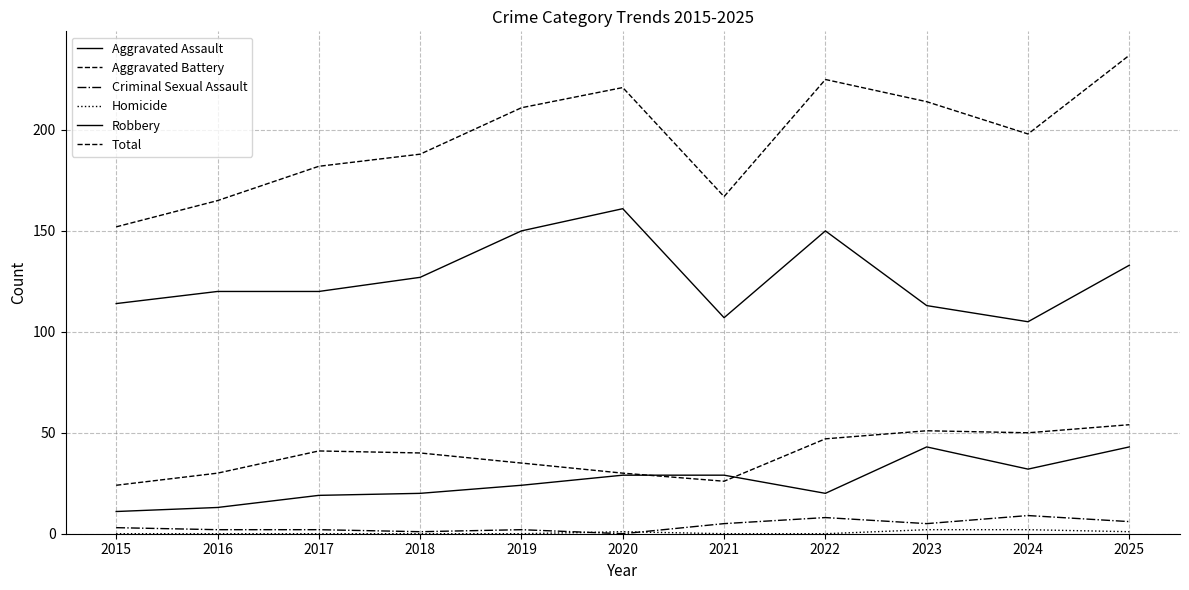

How many lines are shown in the chart?

6